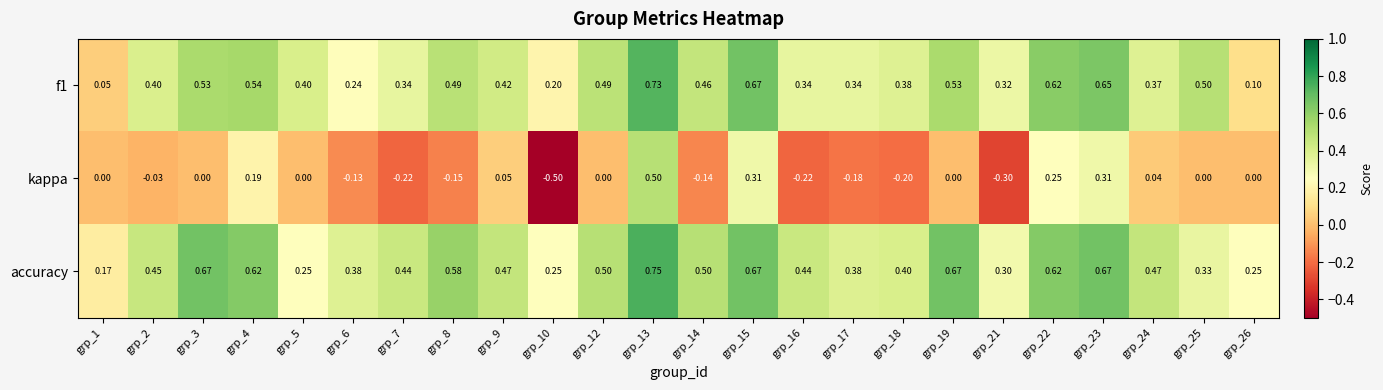

Which series has the largest total across all categories?

accuracy